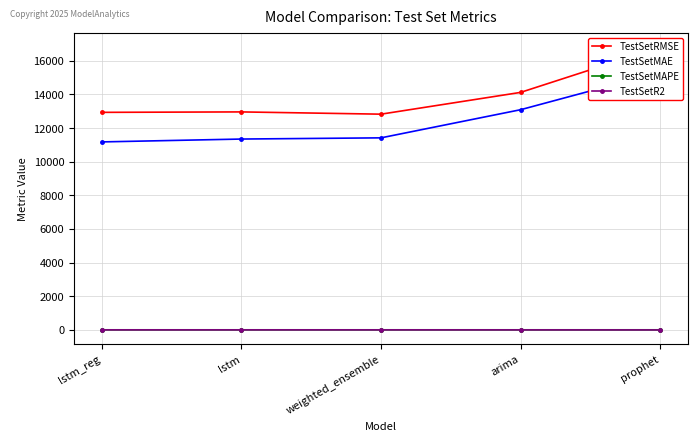

Which category has the lowest value in the TestSetMAE series?

lstm_reg